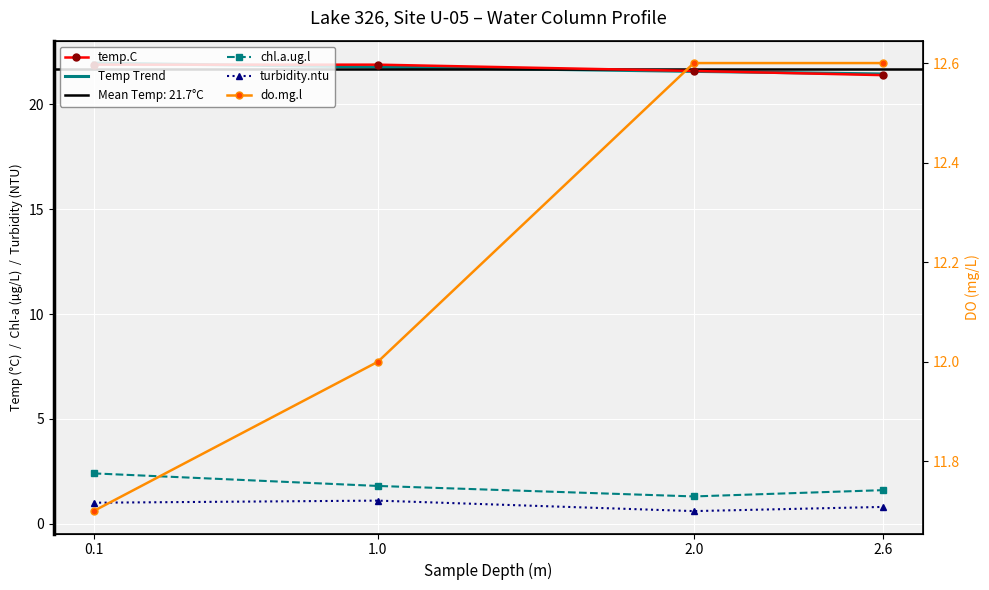

How many lines are shown in the chart?

5